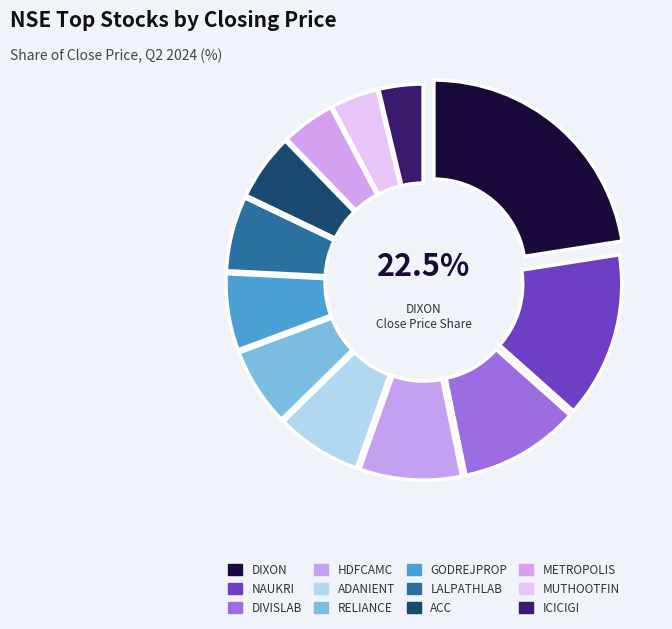

Is there a majority slice in this chart?

No